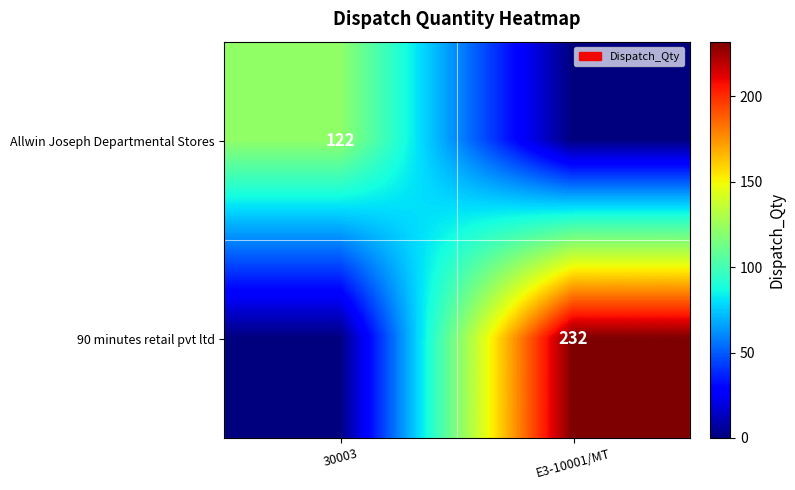

Is it true that 90 minutes retail pvt ltd equals 232 at E3-10001/MT?

True